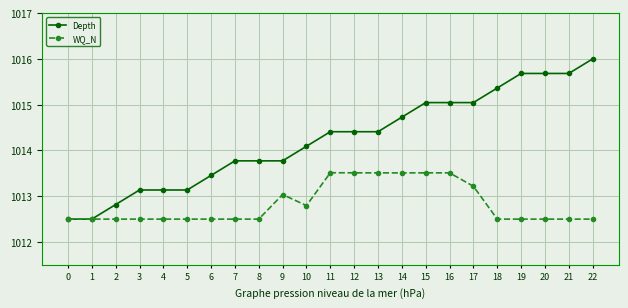

The Depth series shows 694.1 at 8. True or false?

False